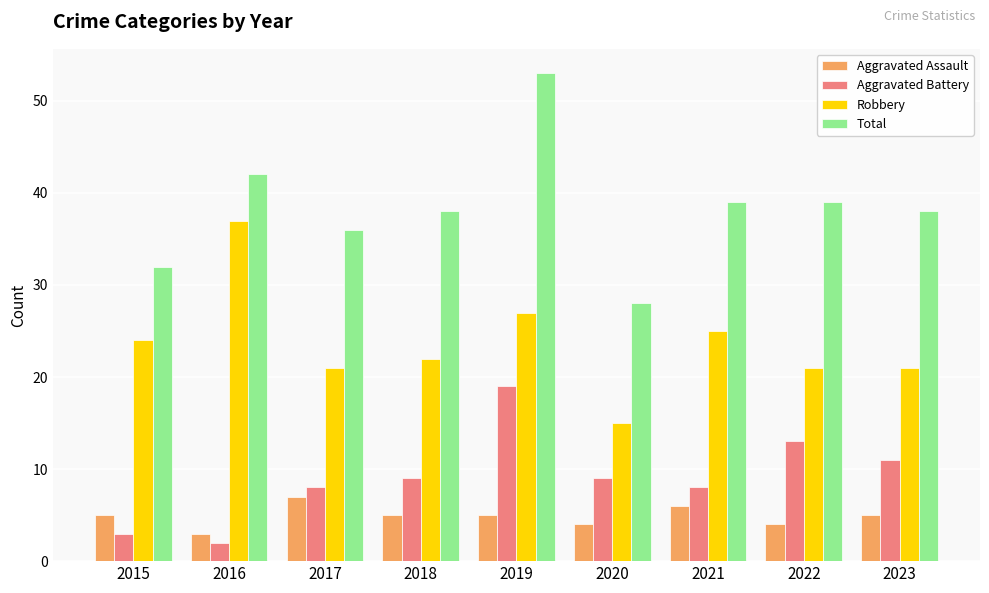

Which series has the largest total across all categories?

Total